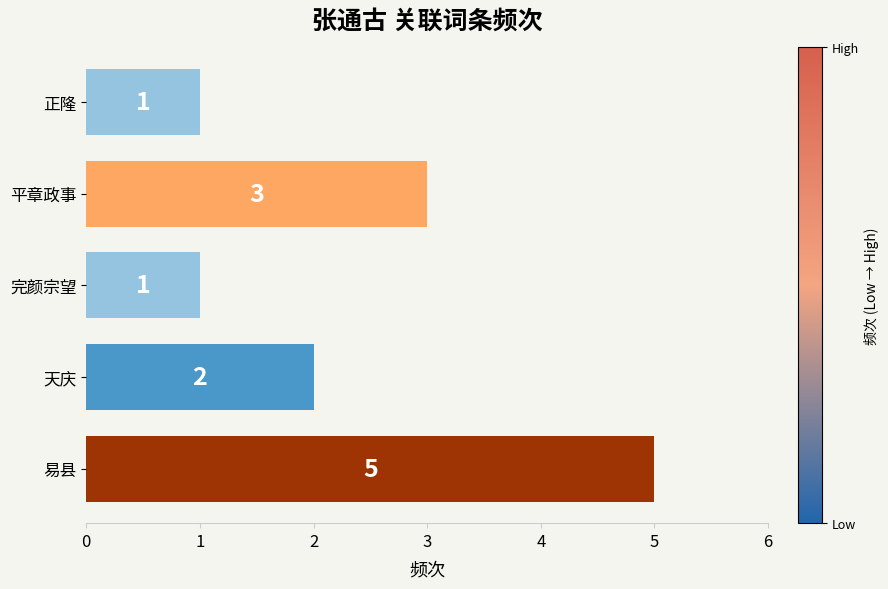

What is the sum of the values at 正隆 and 易县?

6